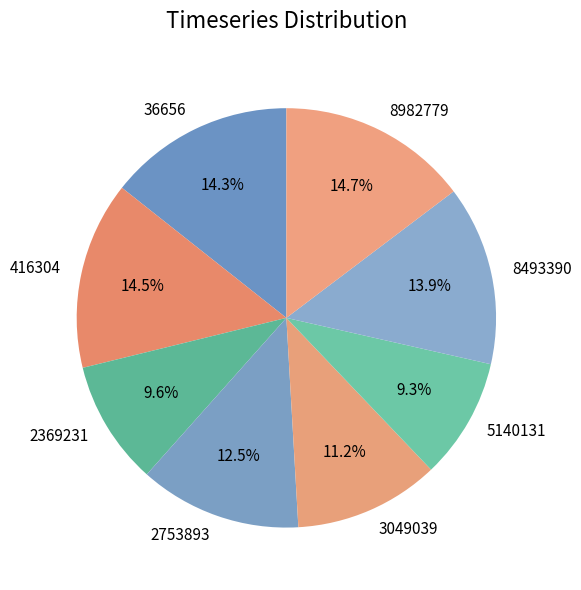

What percentage is NOT represented by 2369231?

90.4%